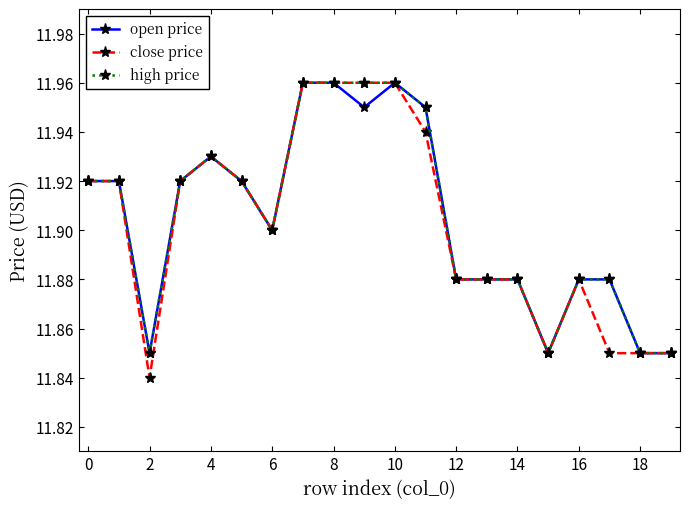

True or false: open price has more than 0 points higher than both neighbors.

True